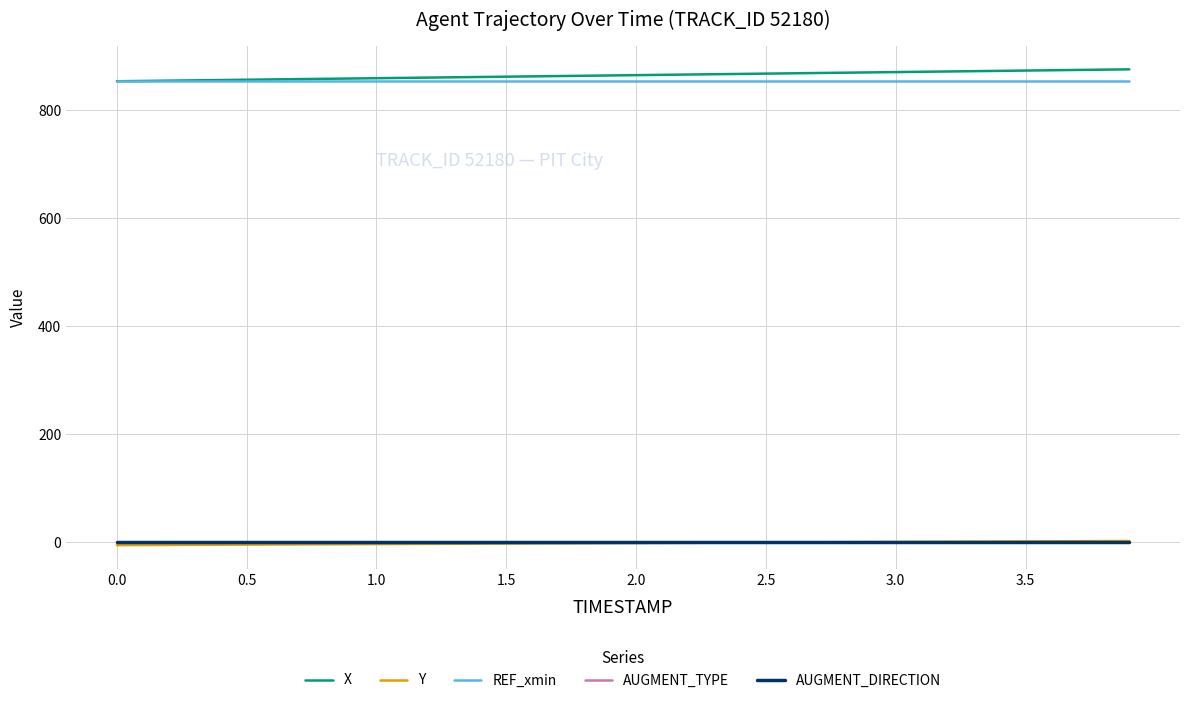

Which series has the widest spread of values?

X